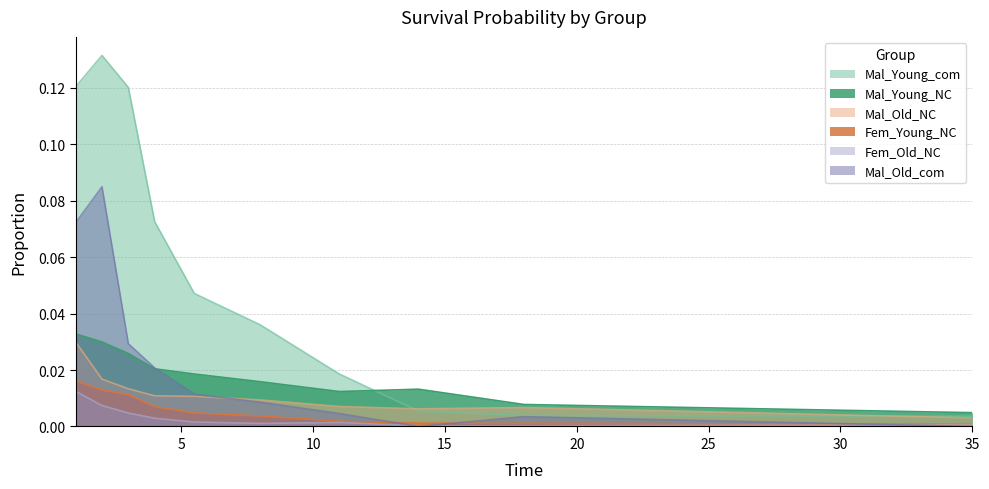

How many values in Mal_Old_com are above zero?

8